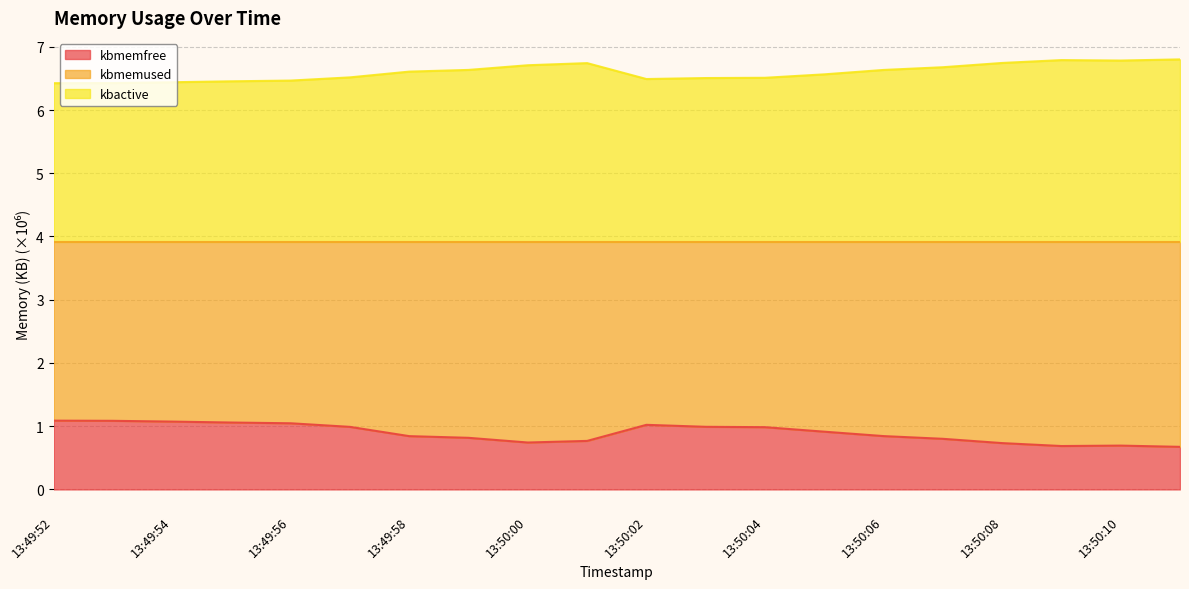

What is the difference between the second highest and second lowest values in the kbmemfree series?

0.4